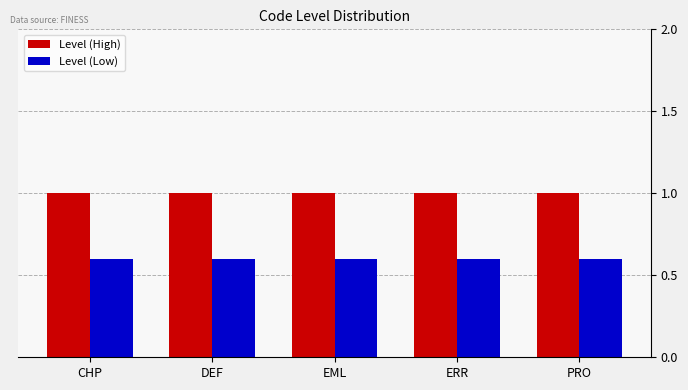

Are the bars grouped side by side (vs. stacked)?

Yes